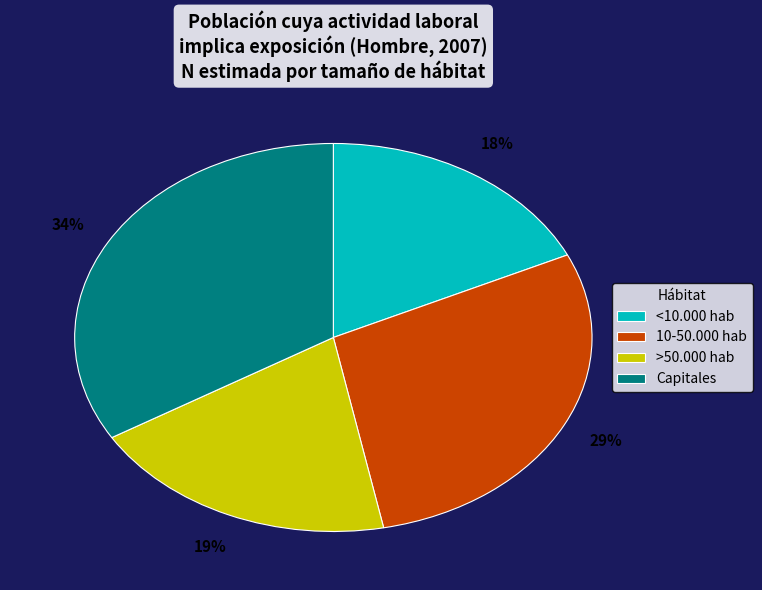

To the nearest percent, what portion does <10.000 hab represent?

18%